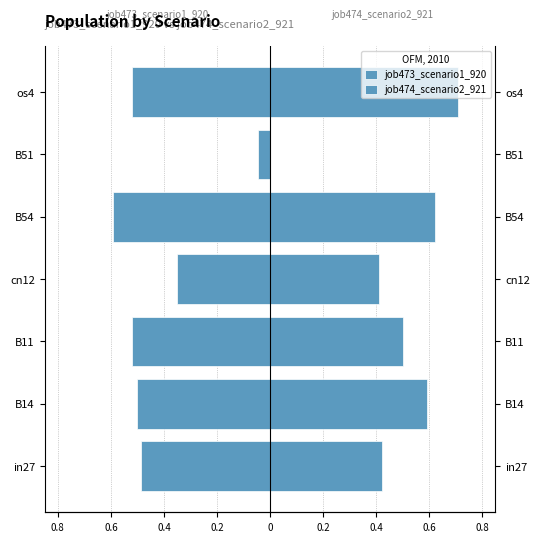

What is the difference between the second highest and second lowest values in the job474_scenario2_921 series?

0.2